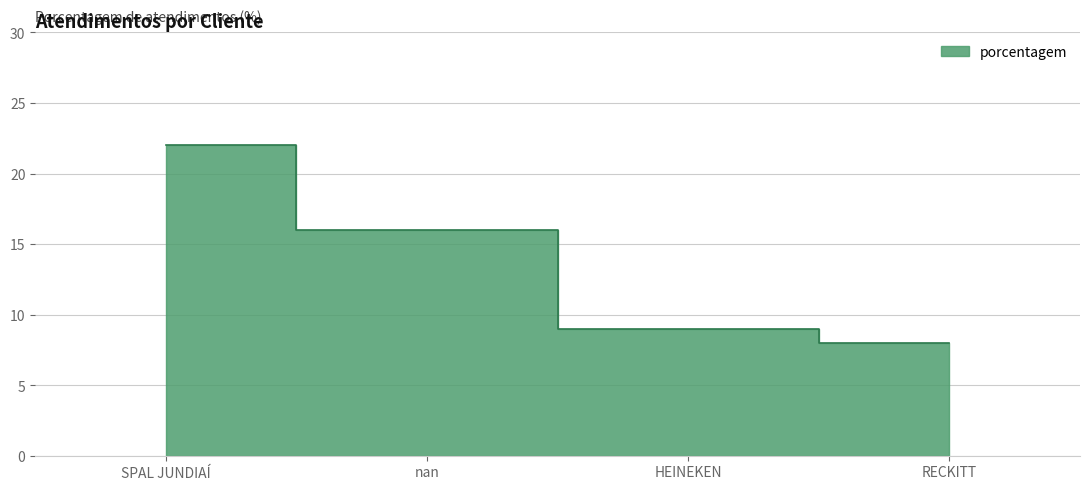

Reading right to left, transcribe all the data shown in this chart.

8	9	16	22